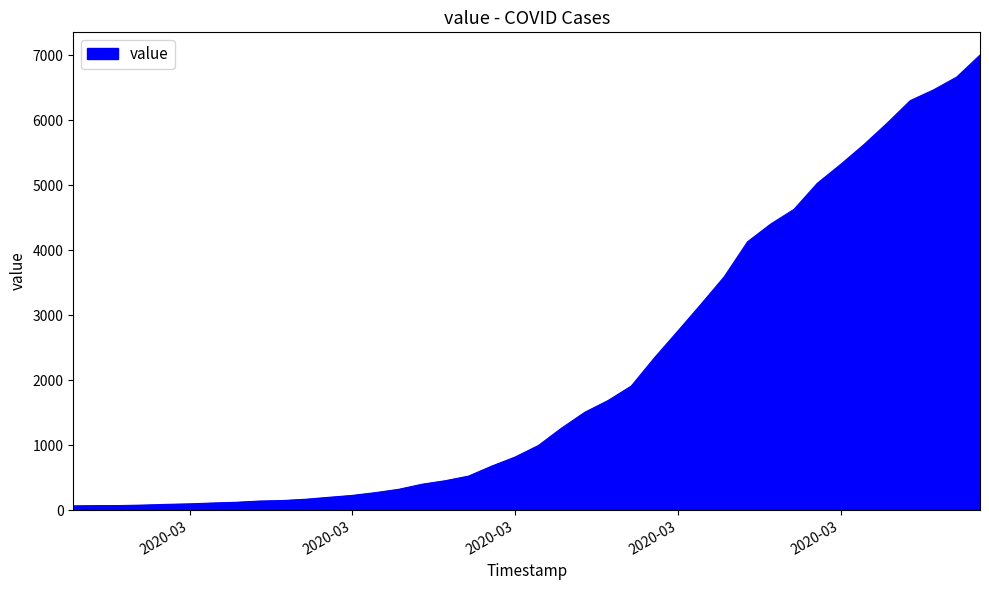

How many distinct data groups are displayed?

1